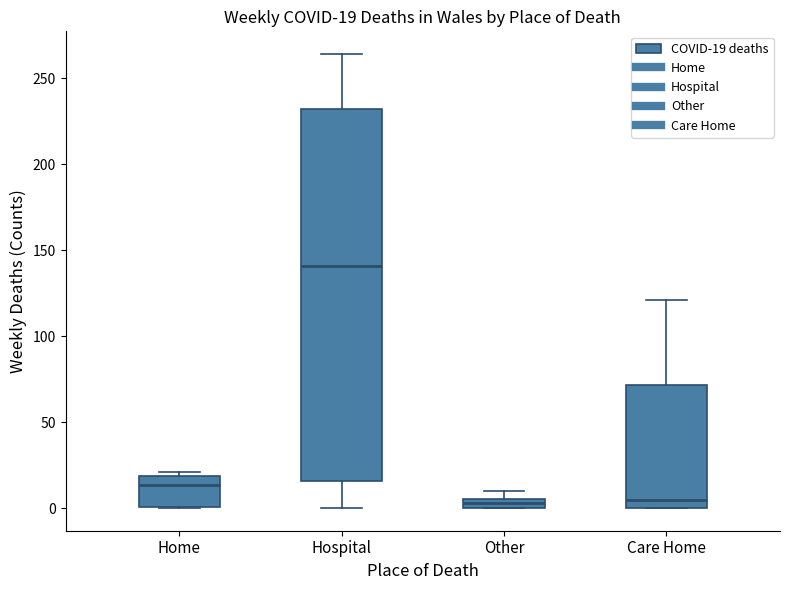

Comparing the boxes themselves (not the whiskers), which one is the tallest?

Hospital